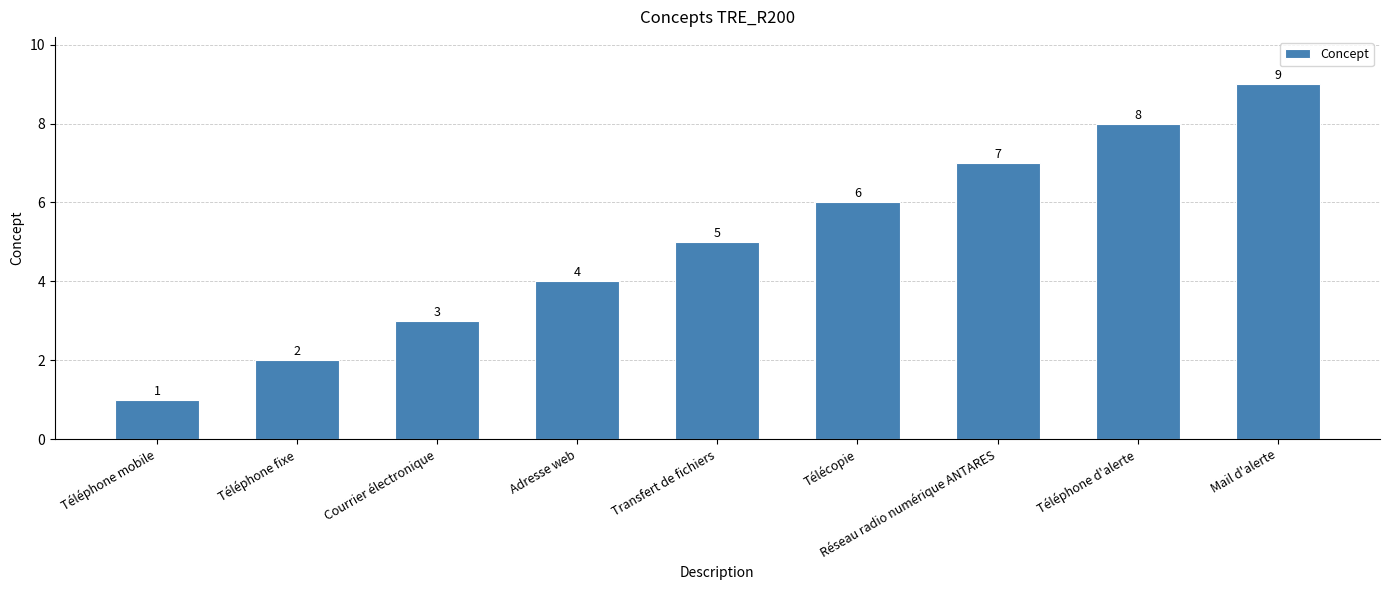

Reading left to right, list all the values displayed in this chart.

Téléphone mobile=1	Téléphone fixe=2	Courrier électronique=3	Adresse web=4	Transfert de fichiers=5	Télécopie=6	Réseau radio numérique ANTARES=7	Téléphone d'alerte=8	Mail d'alerte=9